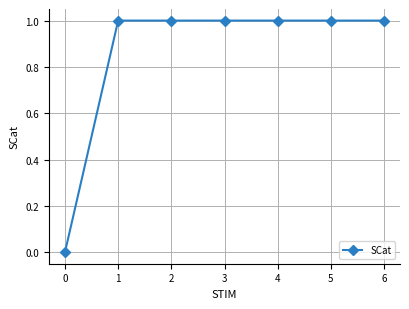

What is the maximum value shown in the chart?

1